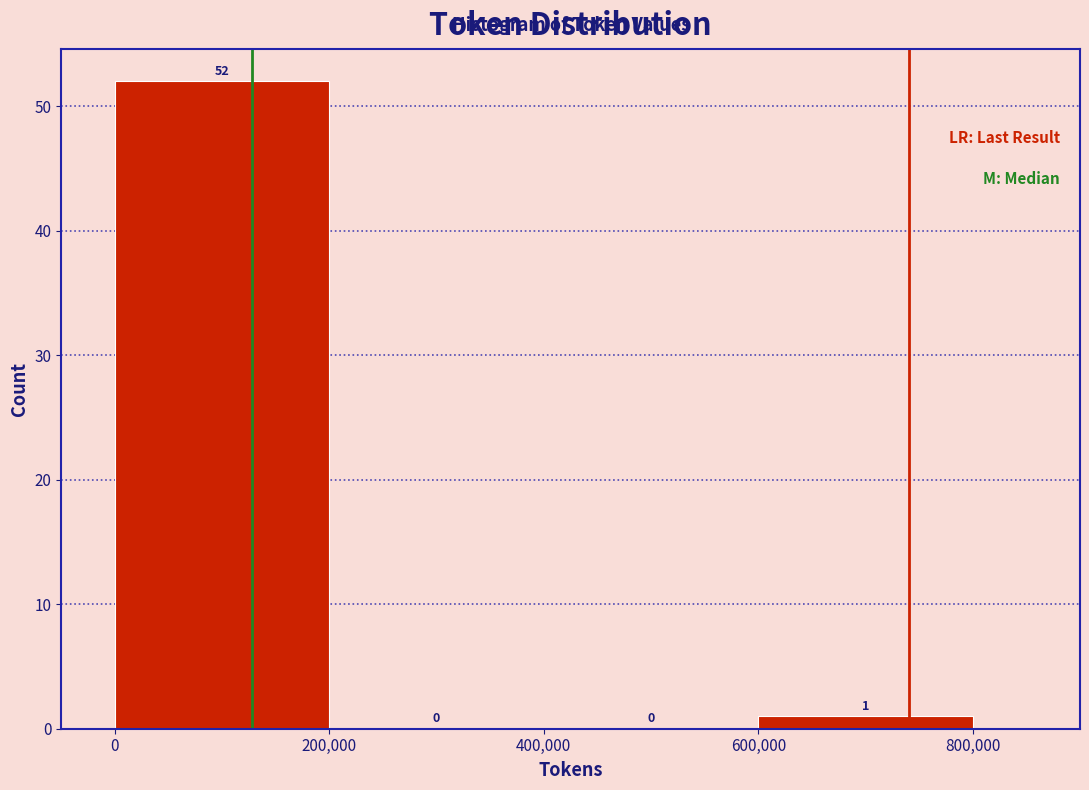

Reading left to right, list every bar in this chart as the range it spans on the x-axis followed by its height.

0 to 200,000: 52
200,000 to 400,000: 0
400,000 to 600,000: 0
600,000 to 800,000: 1